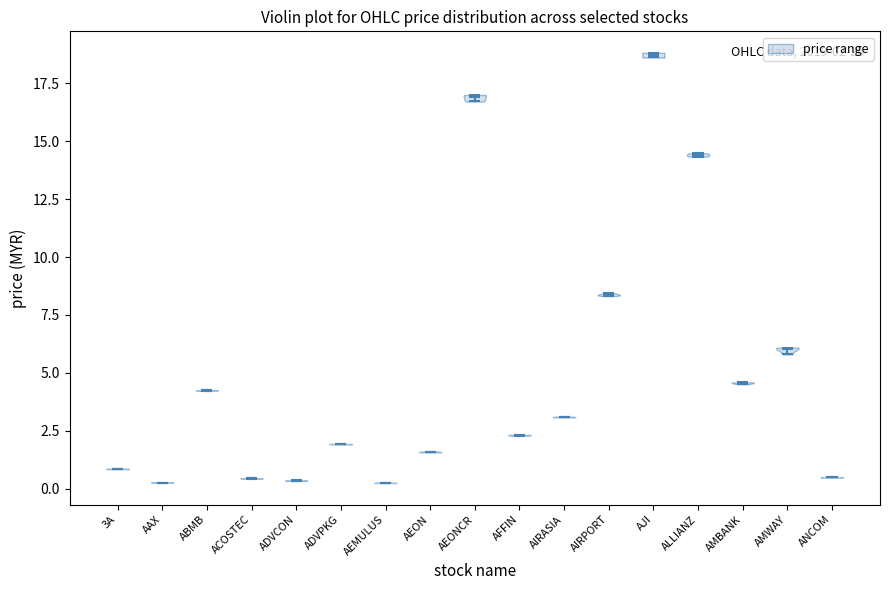

Which violin has the highest median line?

AJI